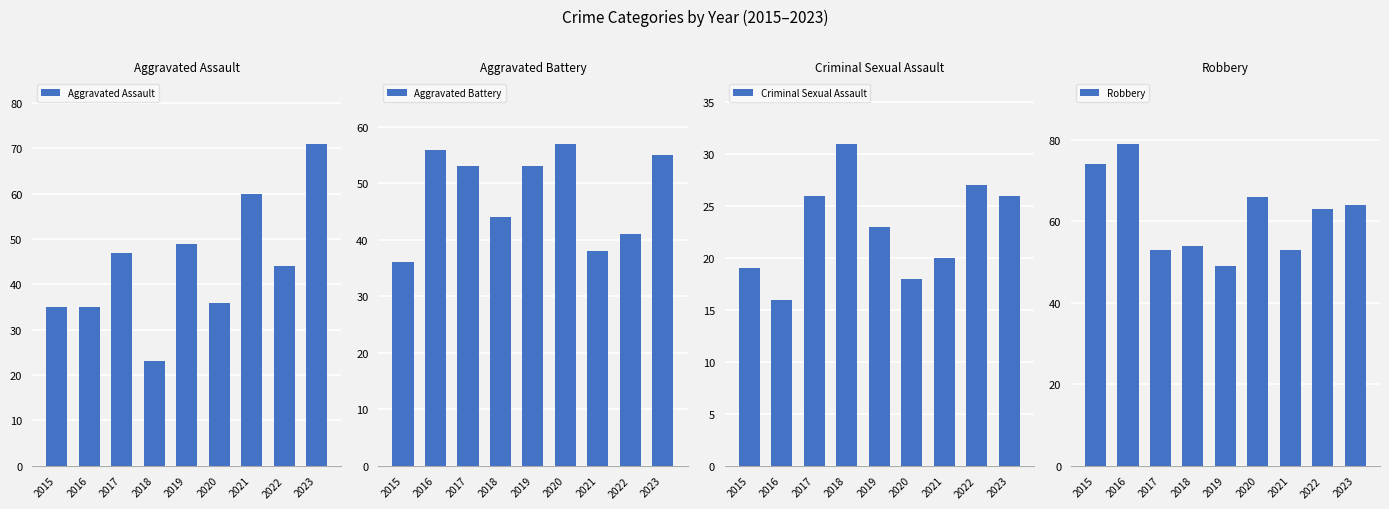

How many values in the Criminal Sexual Assault series are below 23?

4